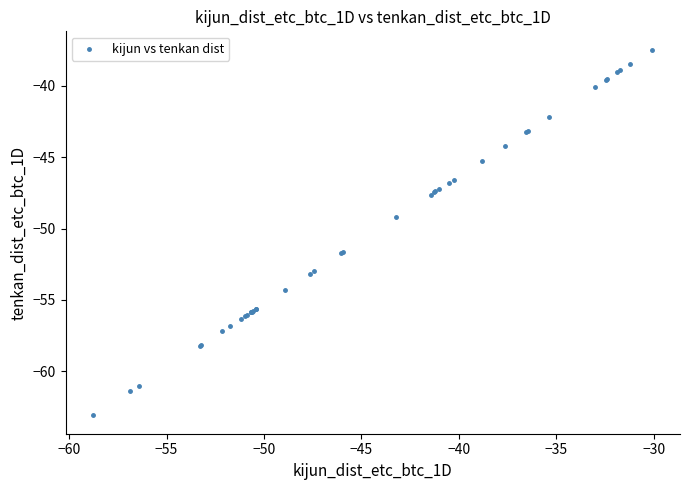

What Y value in the scatter plot is closest to -50?

-49.2